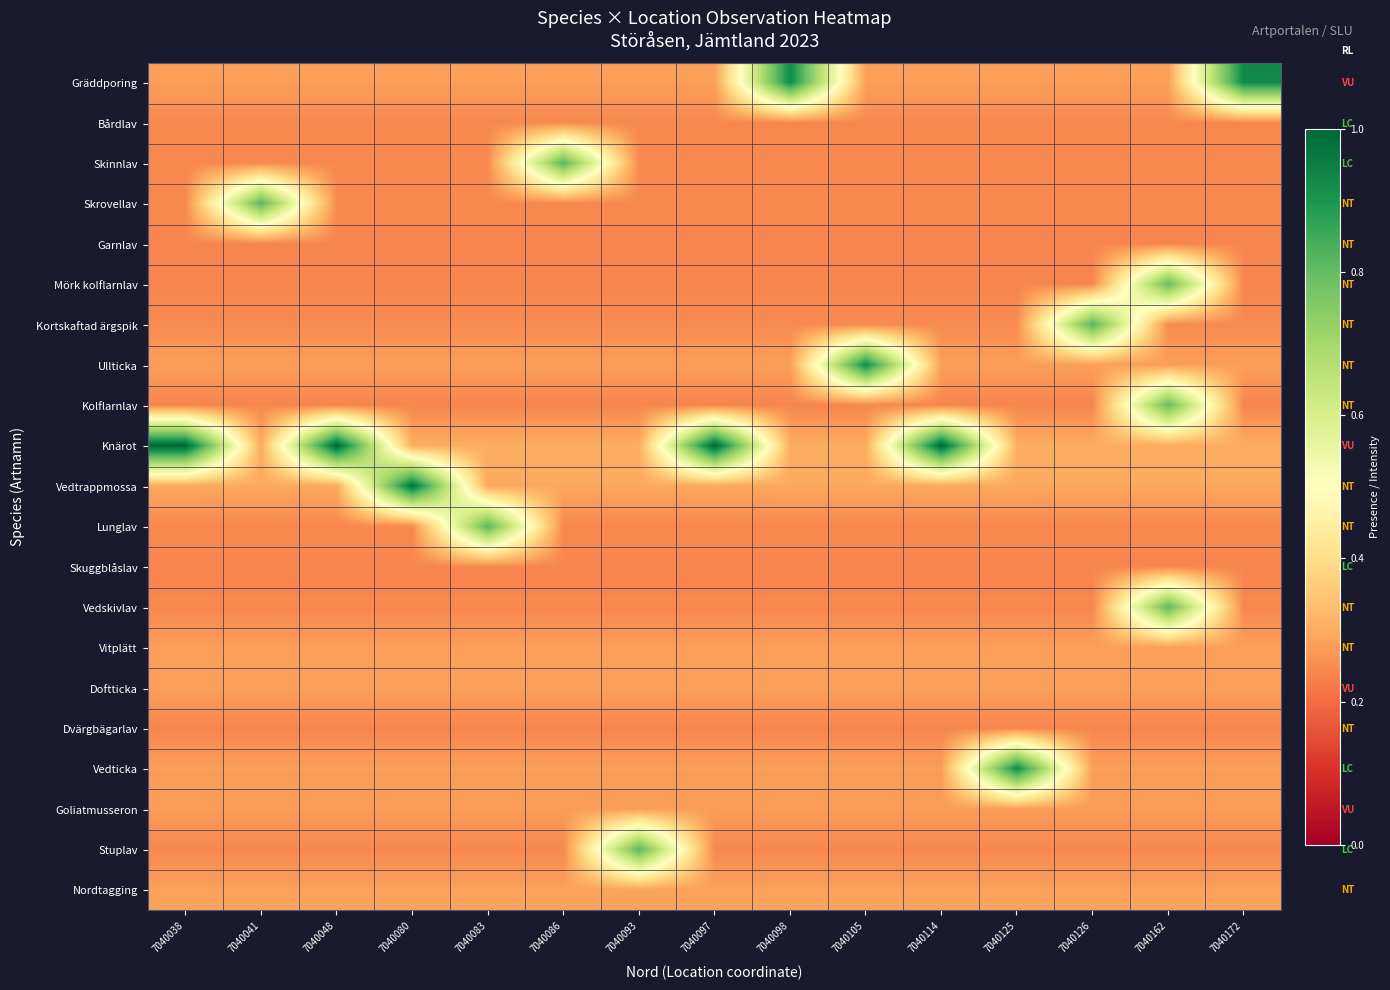

Which has a higher value, 7040048 or 7040041?

7040048